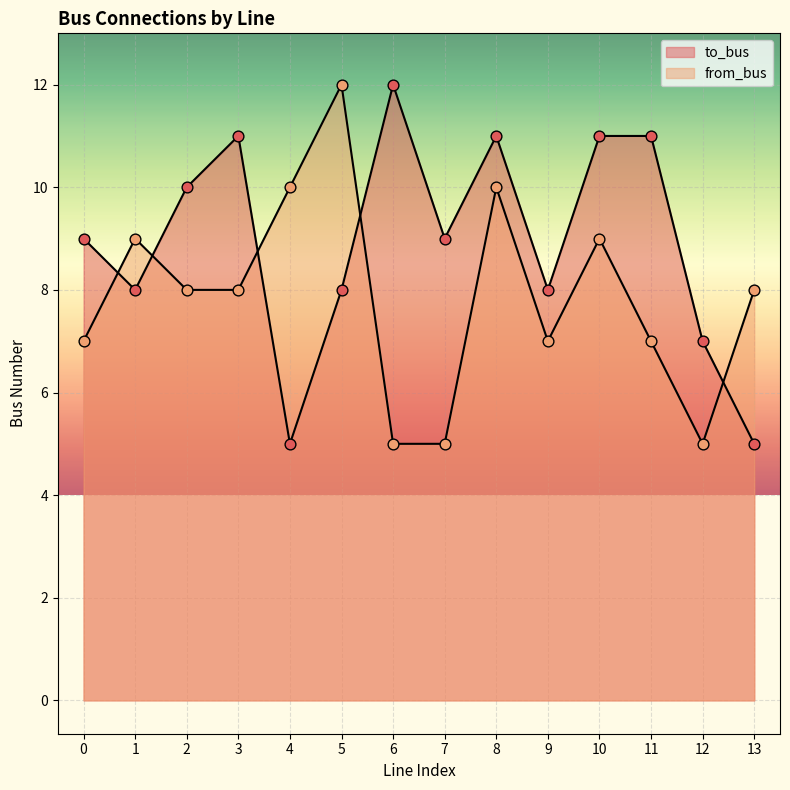

What are all the series names shown in the legend?

to_bus, from_bus